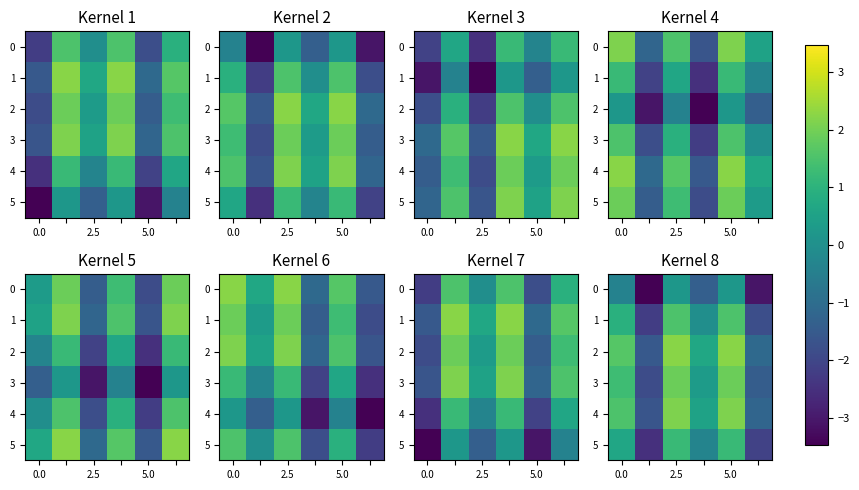

At which category is the sum across all series the highest?

2.5